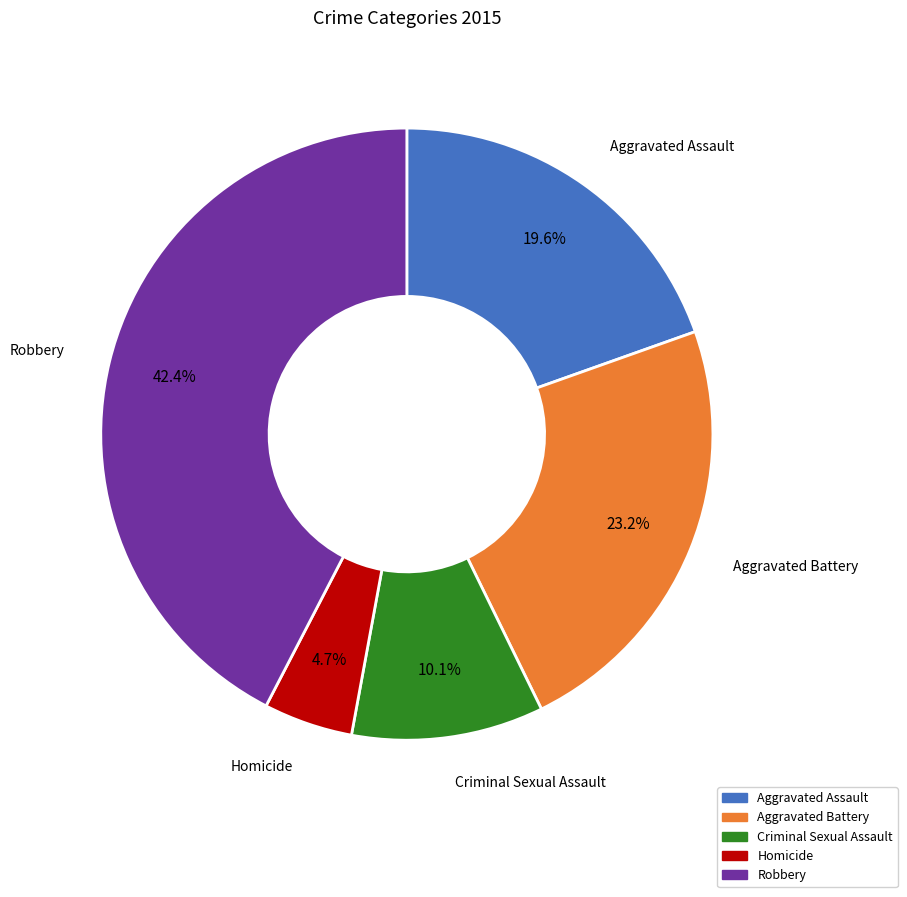

Approximately how many times larger is the value at Aggravated Assault compared to Aggravated Battery?

0.8